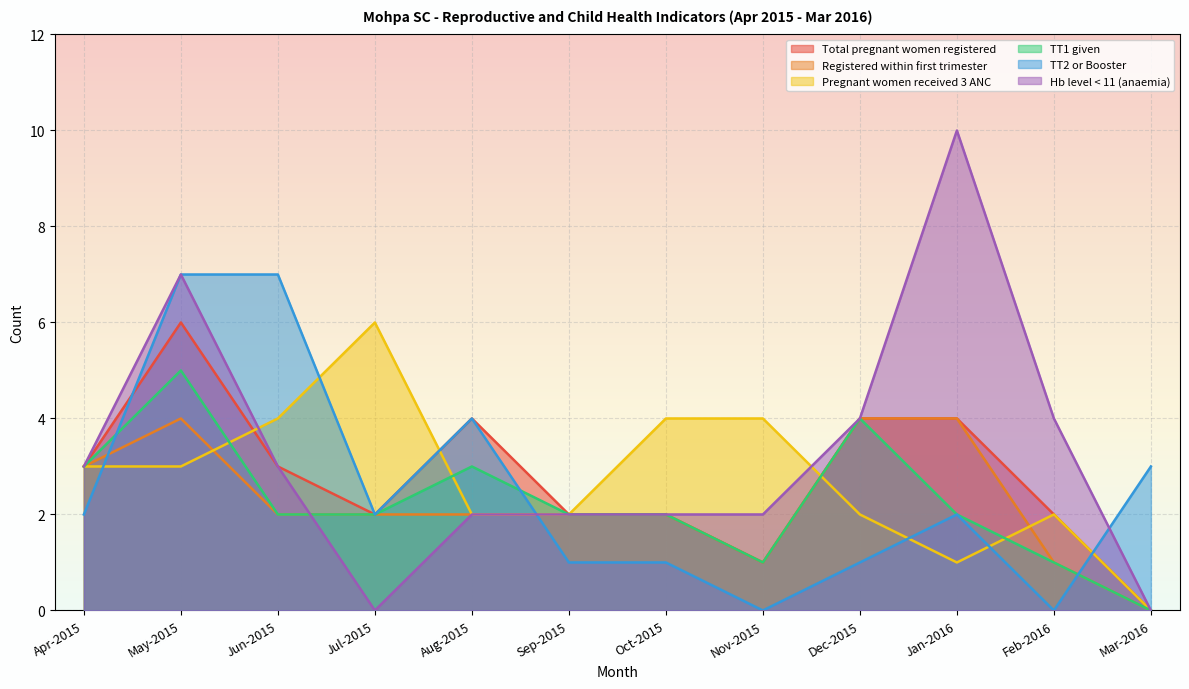

What is the difference between the second highest and second lowest values in the Total pregnant women registered series?

3